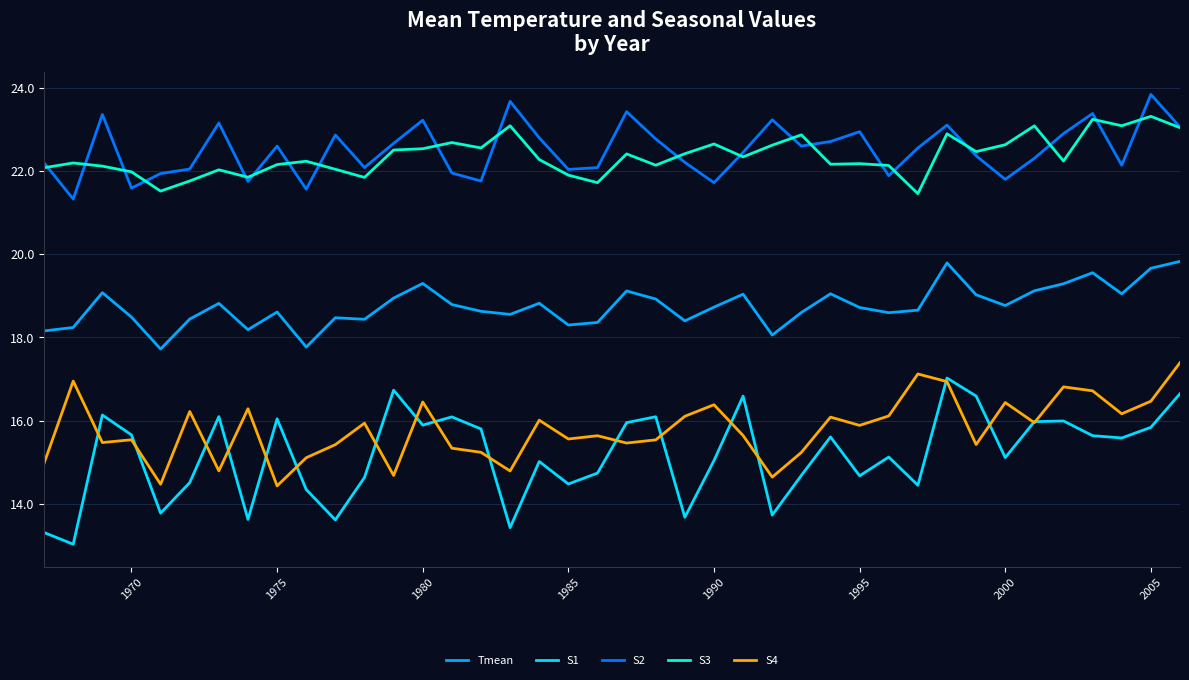

How many values in the Tmean series exceed 18?

38